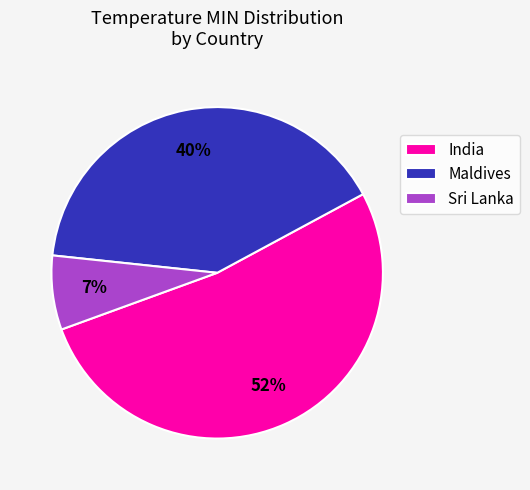

What is the smallest slice in the pie chart?

Sri Lanka